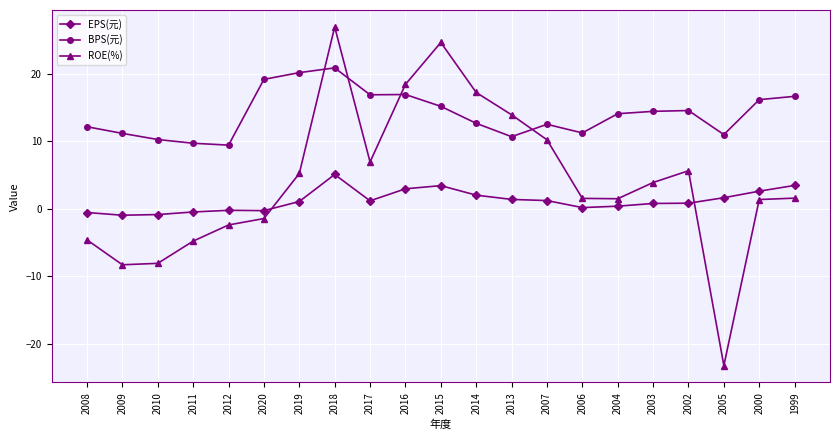

What is the sum of all ROE(%) values?

86.0